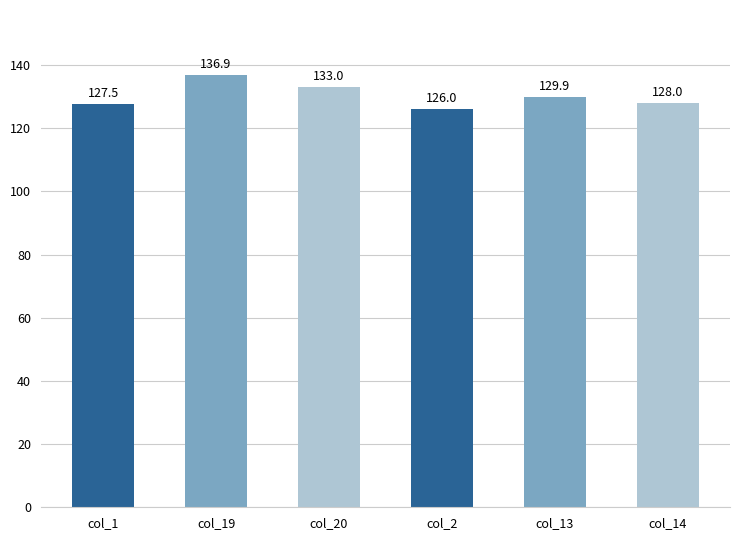

Rank the categories by value from lowest to highest.

col_2, col_1, col_14, col_13, col_20, col_19